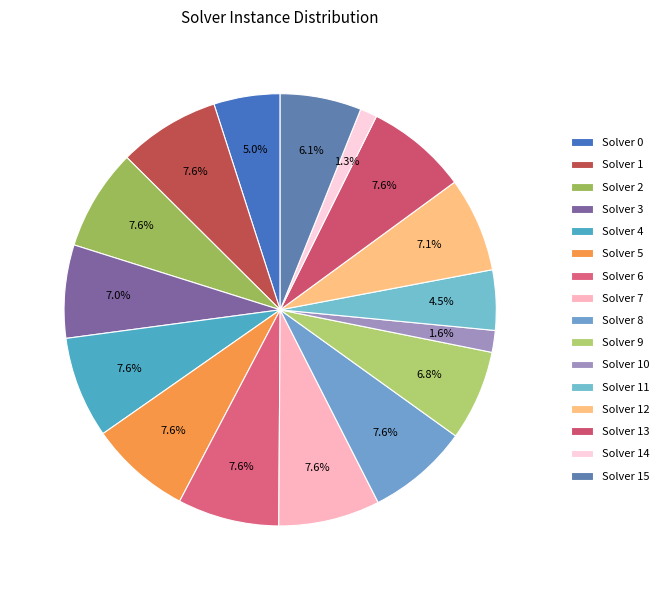

How many slices are in this pie chart?

16